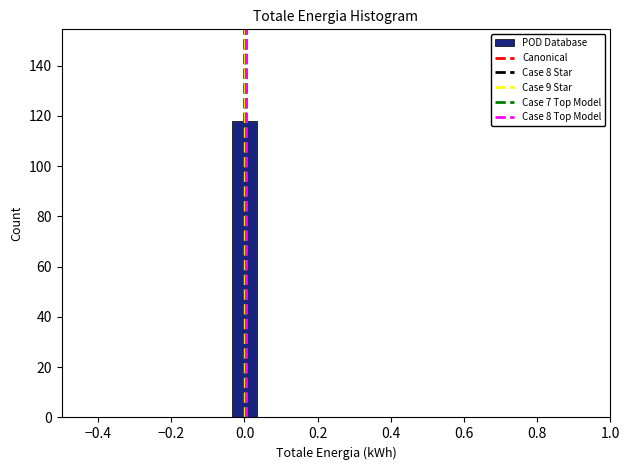

Read against the x-axis, roughly where is the centre of the tallest bar?

0.00